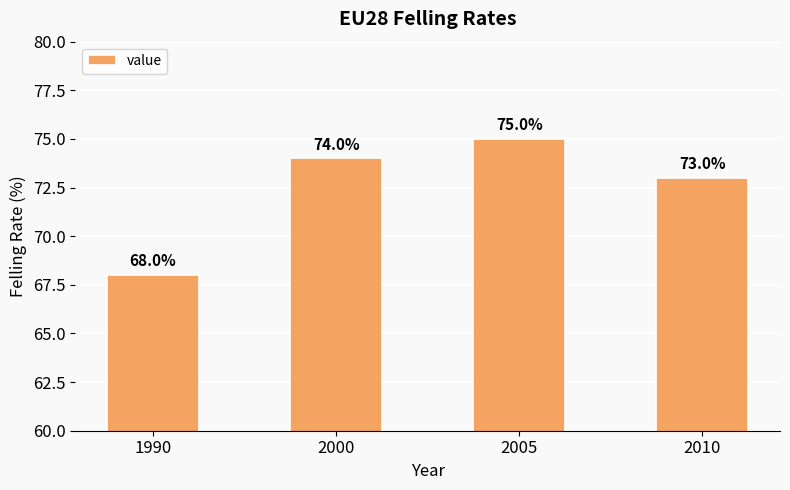

Reading left to right, list all the values displayed in this chart.

68	74	75	73